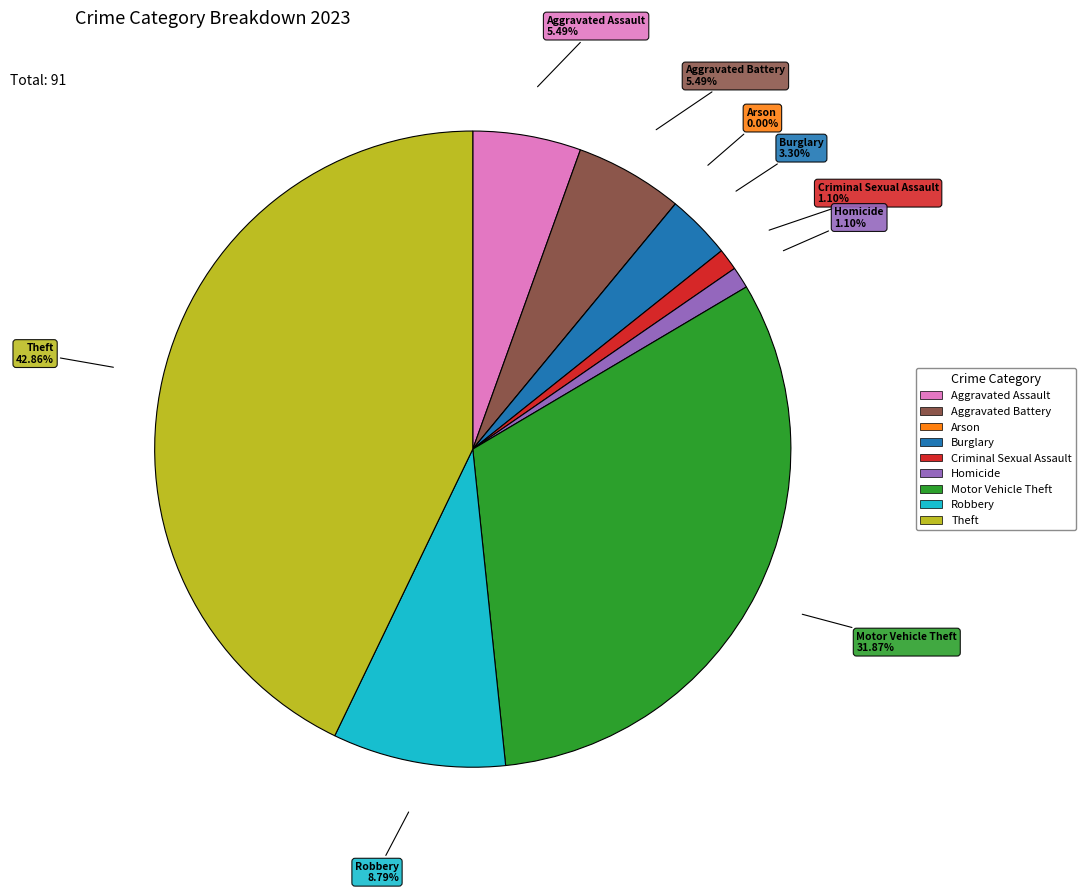

Which category has the biggest portion of the pie?

Theft